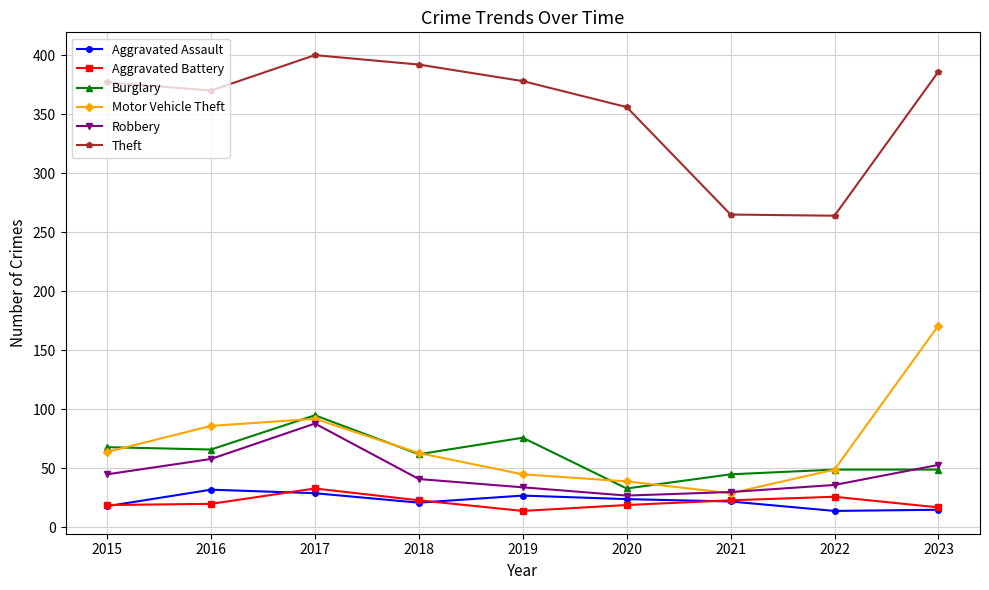

Is this an area chart (filled region under the line)?

No